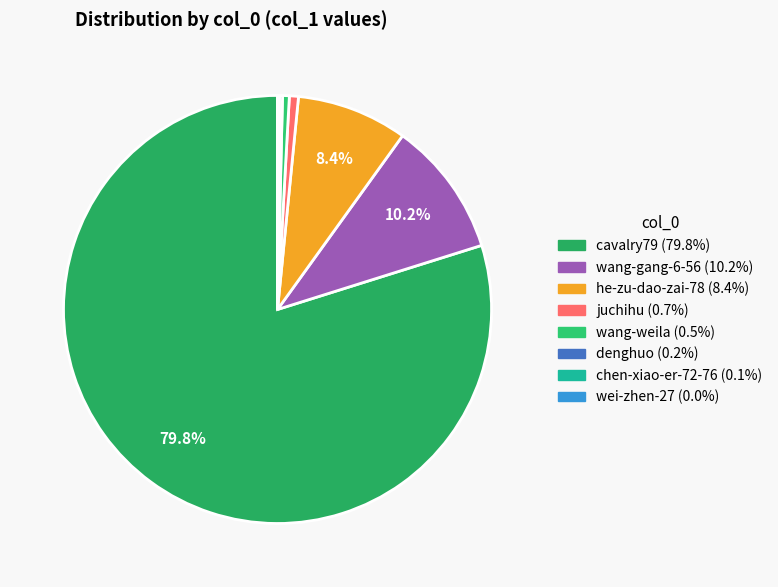

Which slice is the largest?

cavalry79